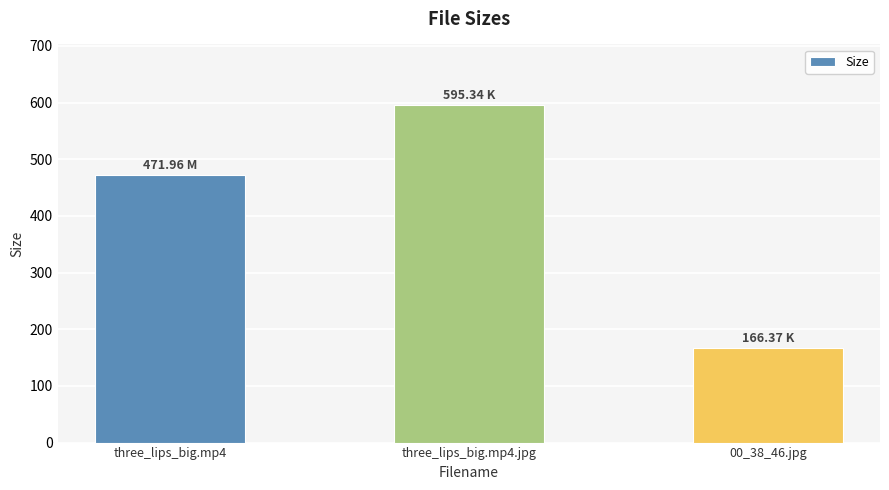

What is the smallest value displayed?

166.4